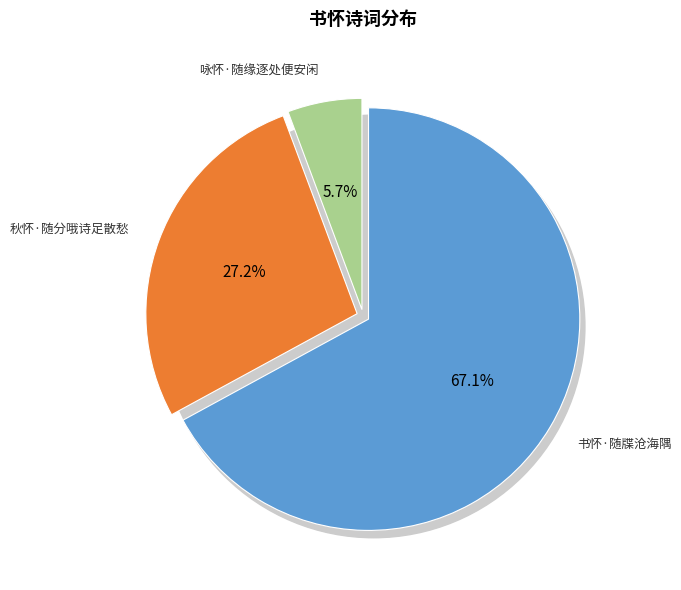

To the nearest percent, what percentage of the pie is 秋怀·随分哦诗足散愁?

27%